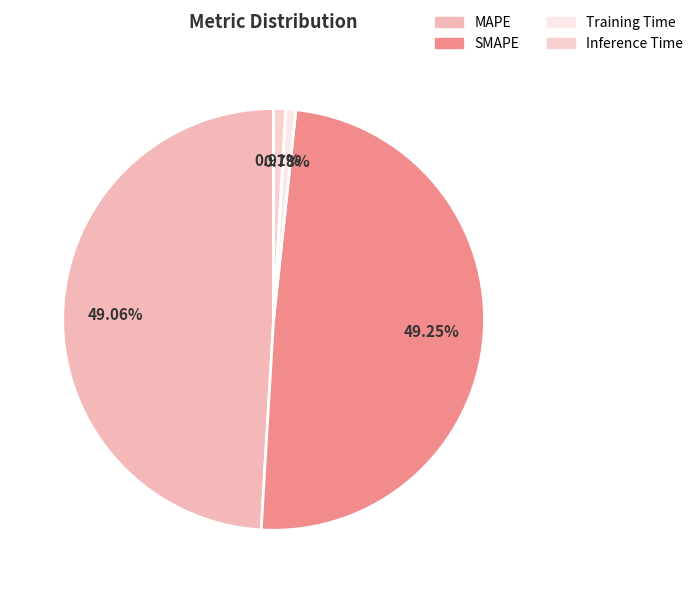

The Inference Time slice represents 1% of the pie. True or false?

True